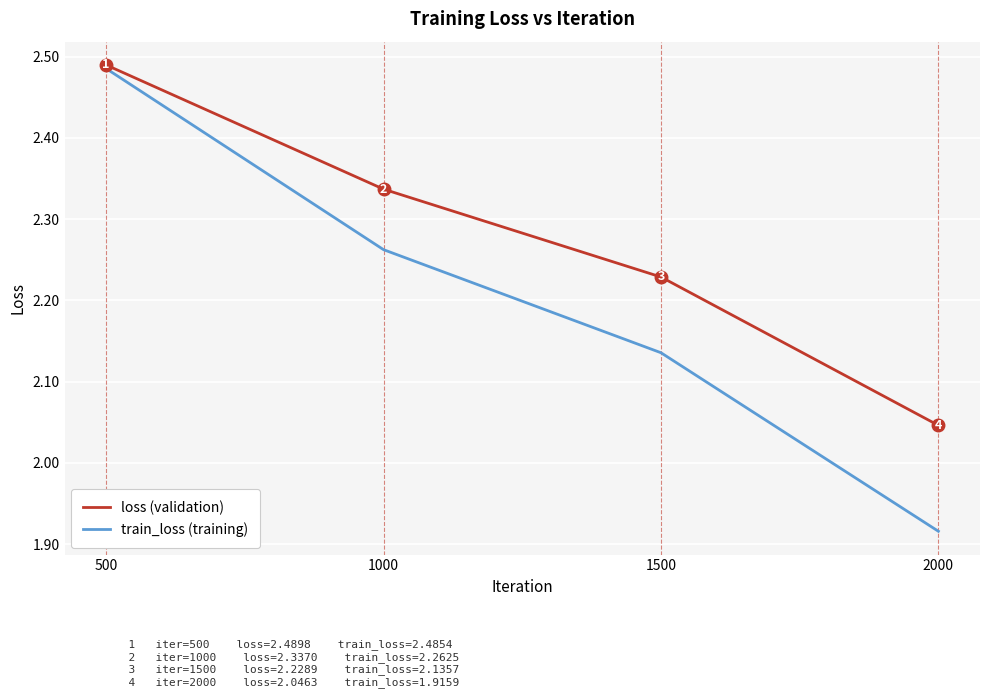

True or false: train_loss (training) has more than 0 points higher than both neighbors.

False